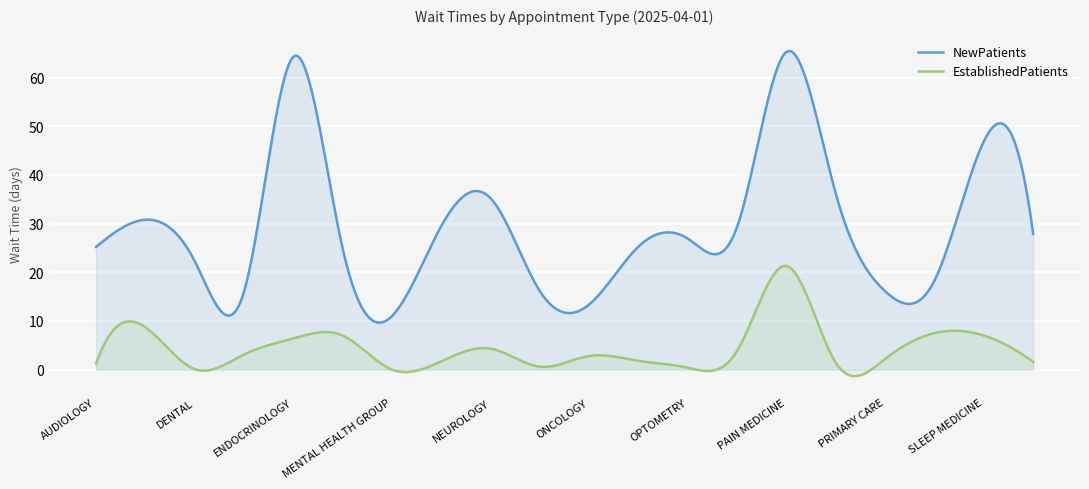

Which series has the largest total across all categories?

NewPatients